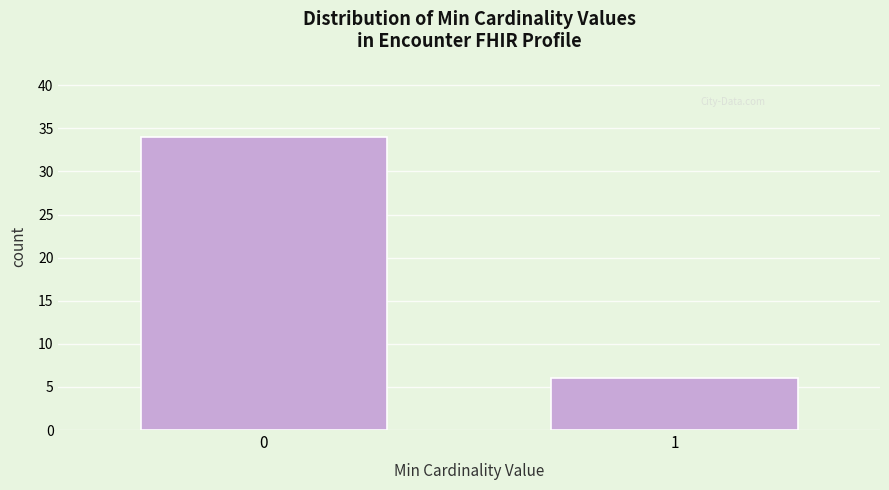

Reading right to left, transcribe all the data shown in this chart.

6	34